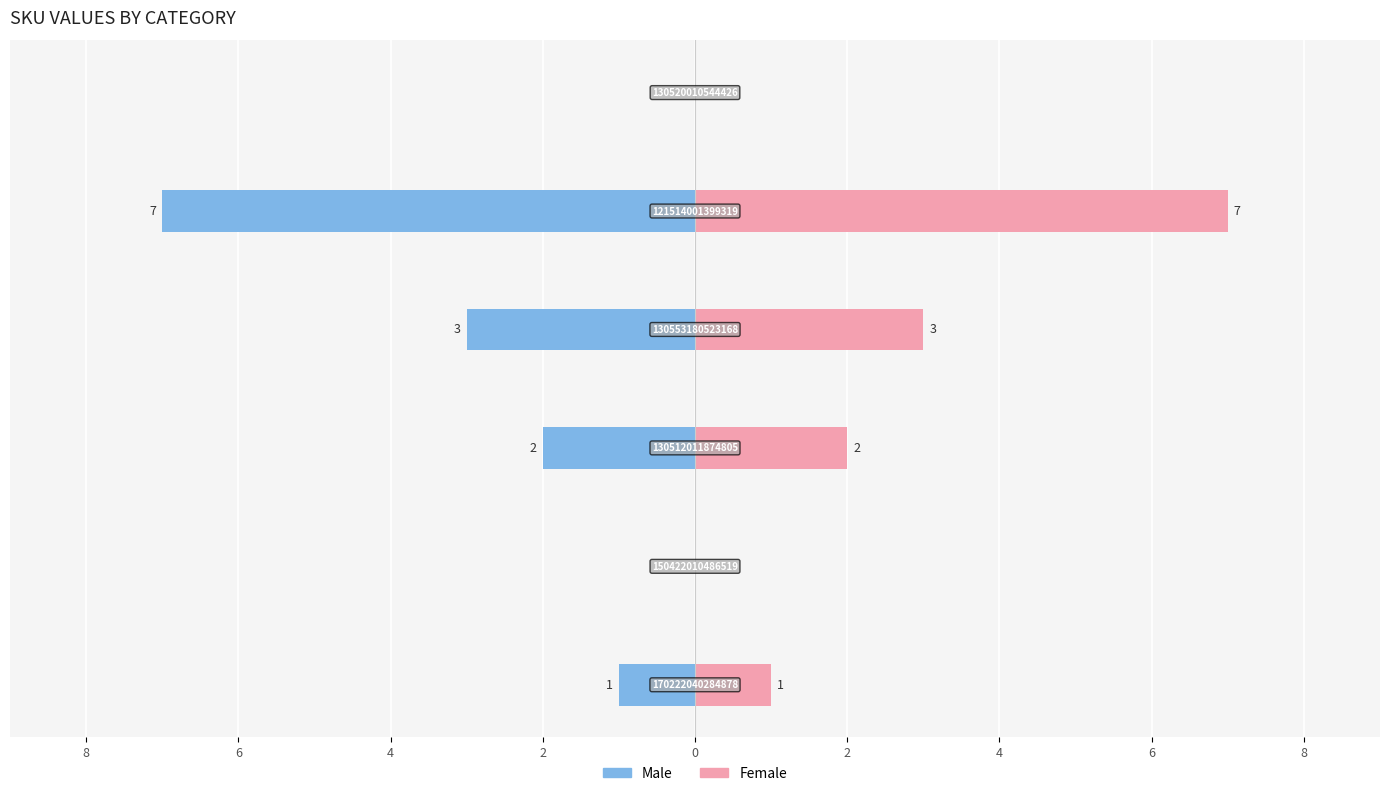

How many series are shown in this chart?

2